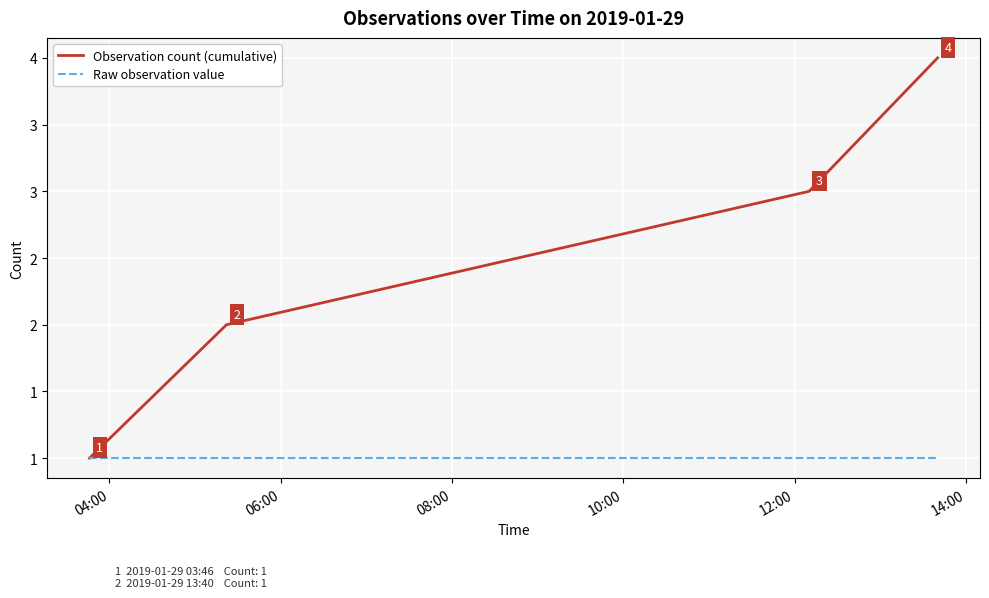

What are all the series names shown in the legend?

Observation count (cumulative), Raw observation value